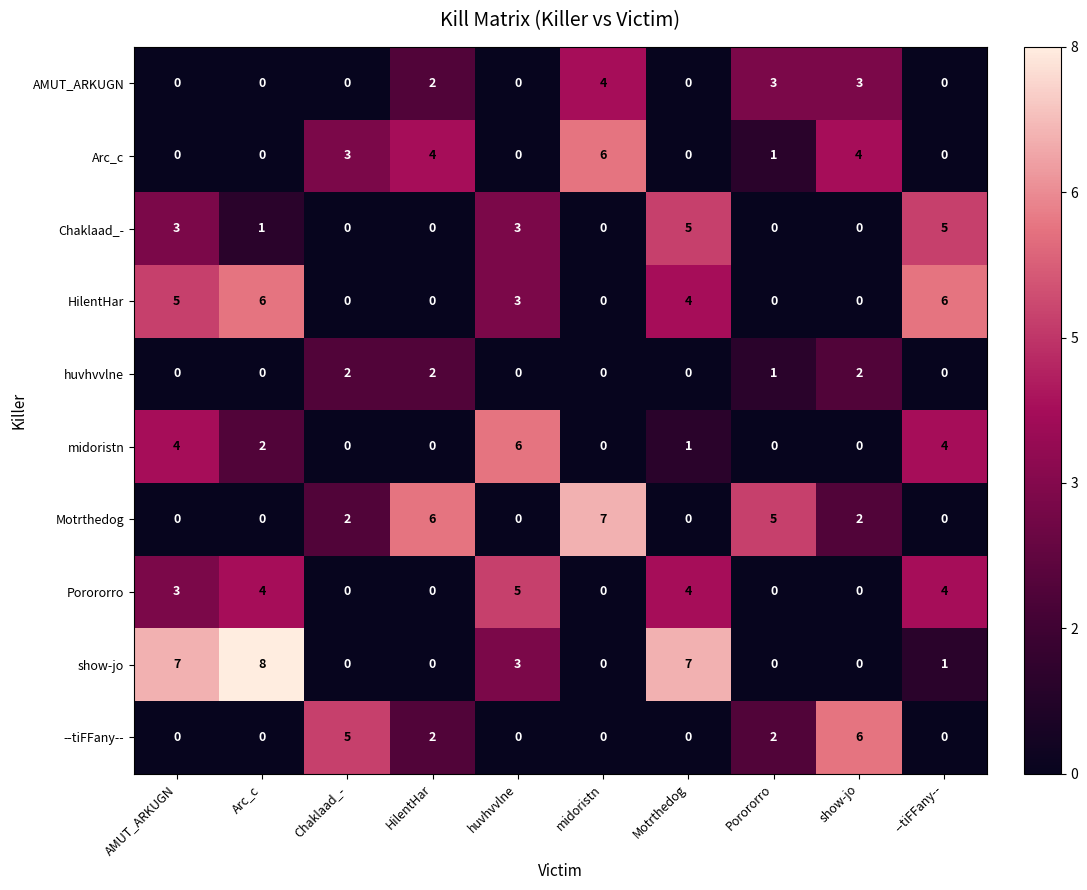

Which series changed the most between Arc_c and Chaklaad_-?

show-jo